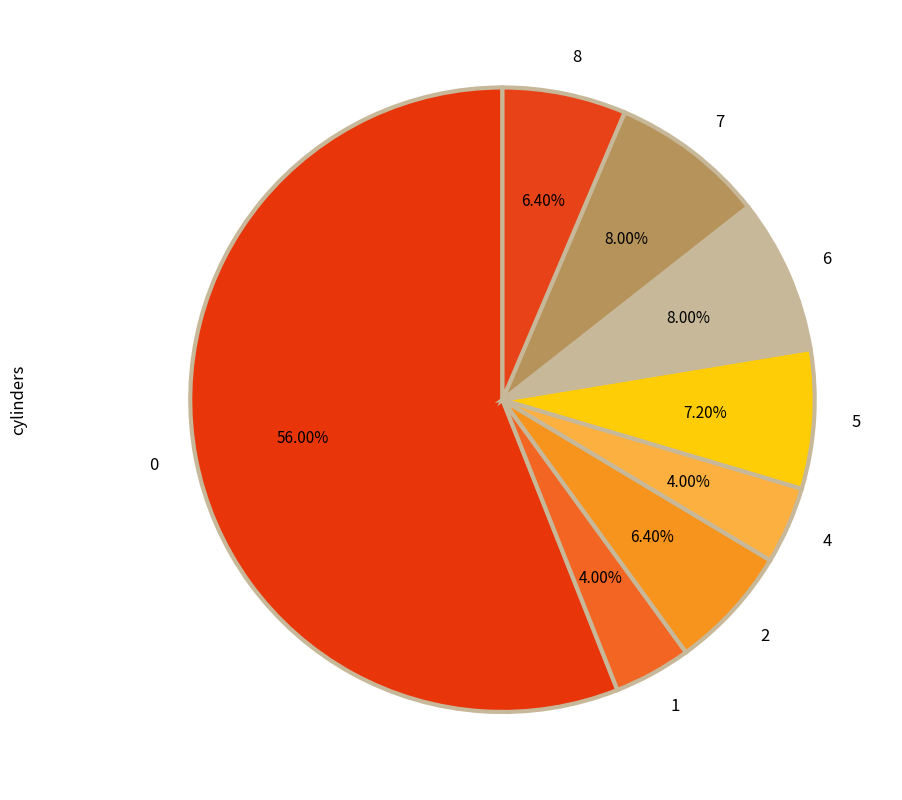

To the nearest percent, what portion does 6 represent?

8%